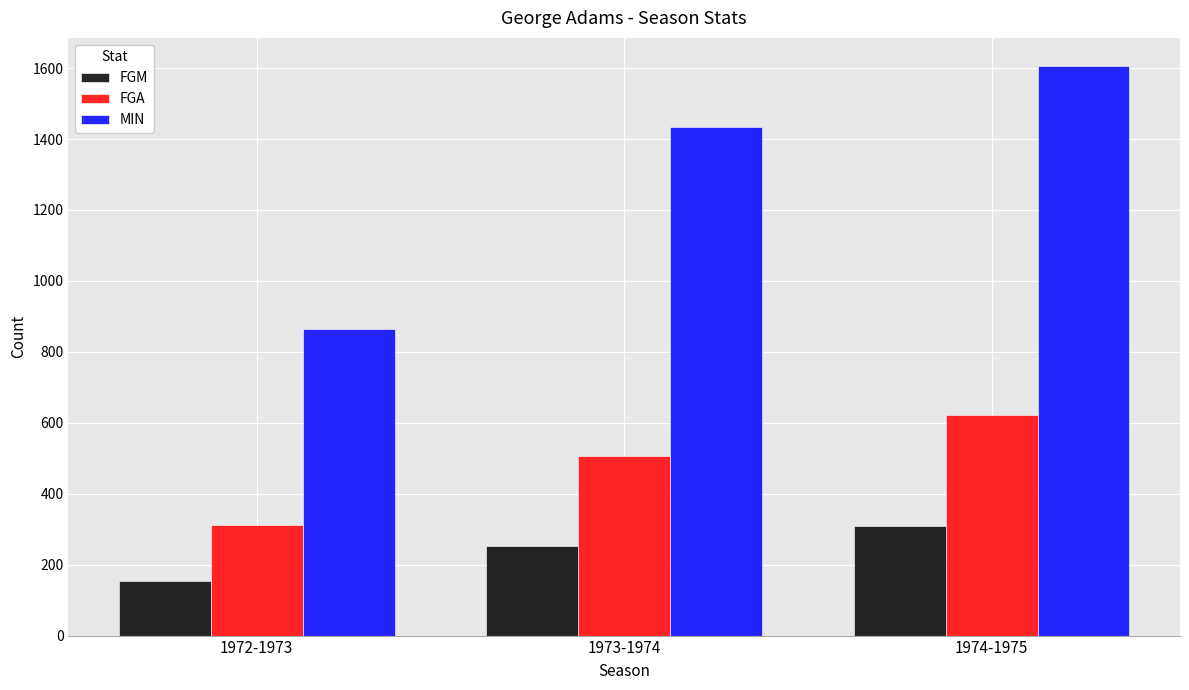

How many distinct data groups are displayed?

3